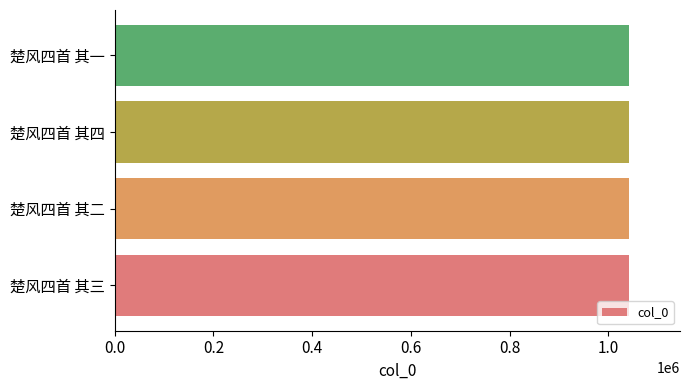

What is the sum of all values?

4164814